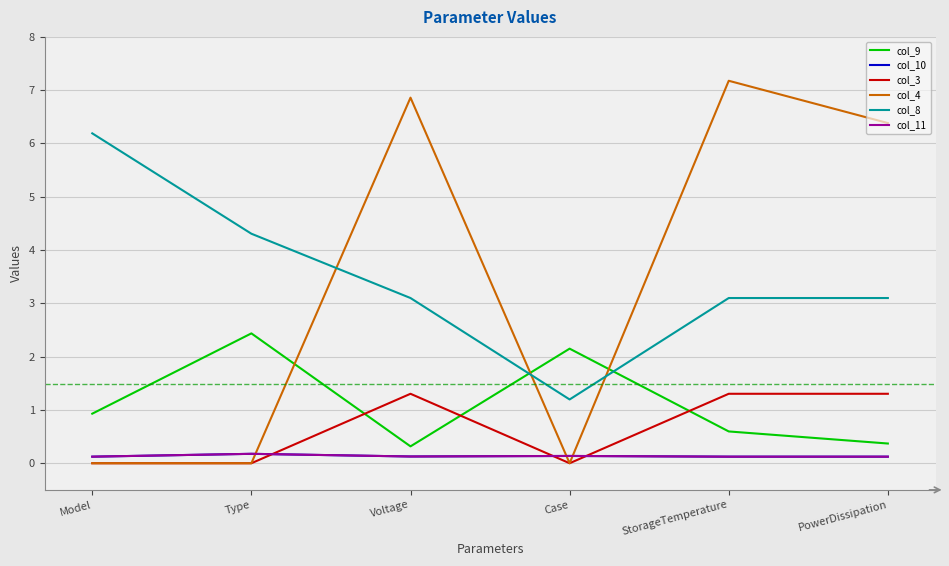

Does the chart display data point markers on the line(s)?

No